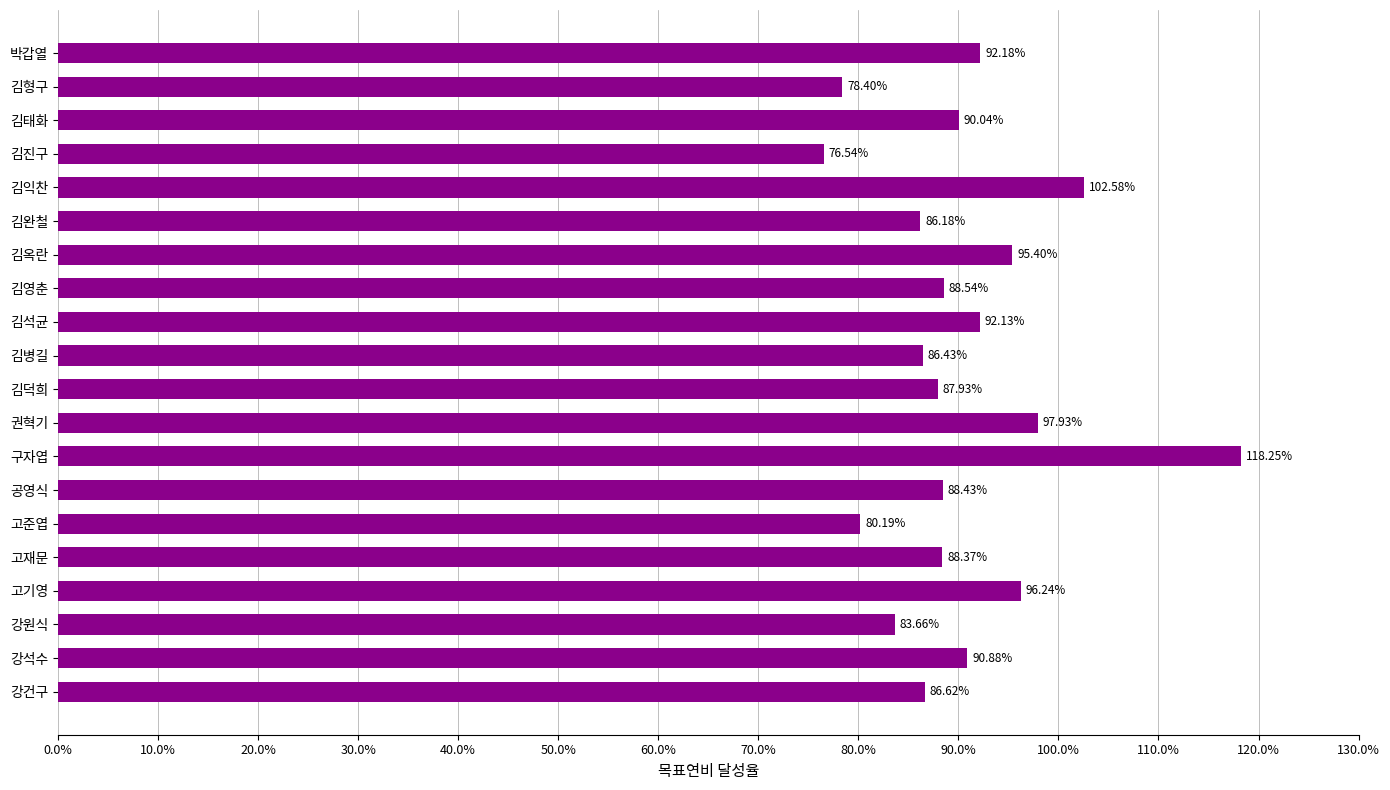

What is the difference between the maximum and minimum values?

0.4